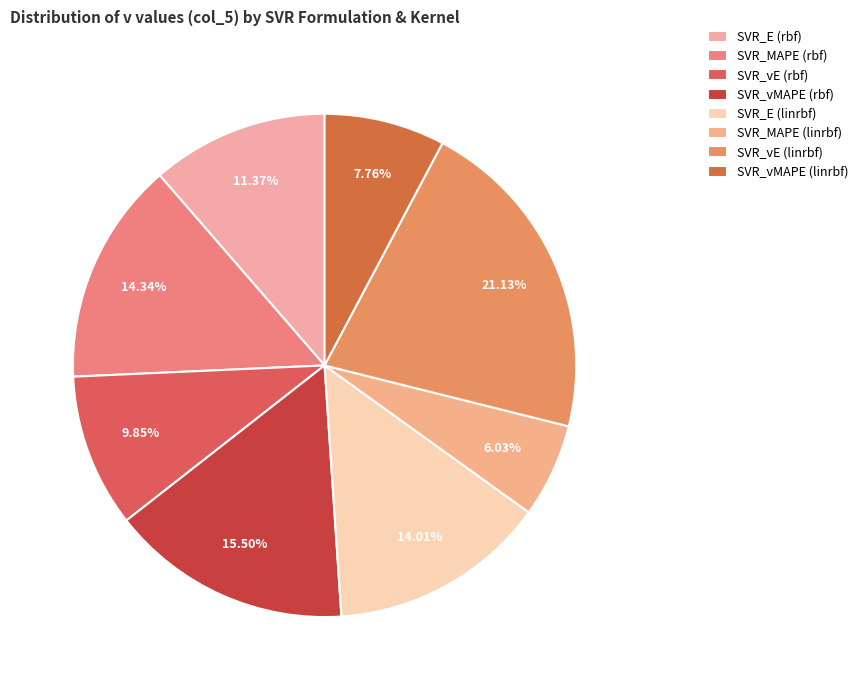

What is the ratio of the value at SVR_MAPE (linrbf) to the value at SVR_vE (rbf)?

0.6